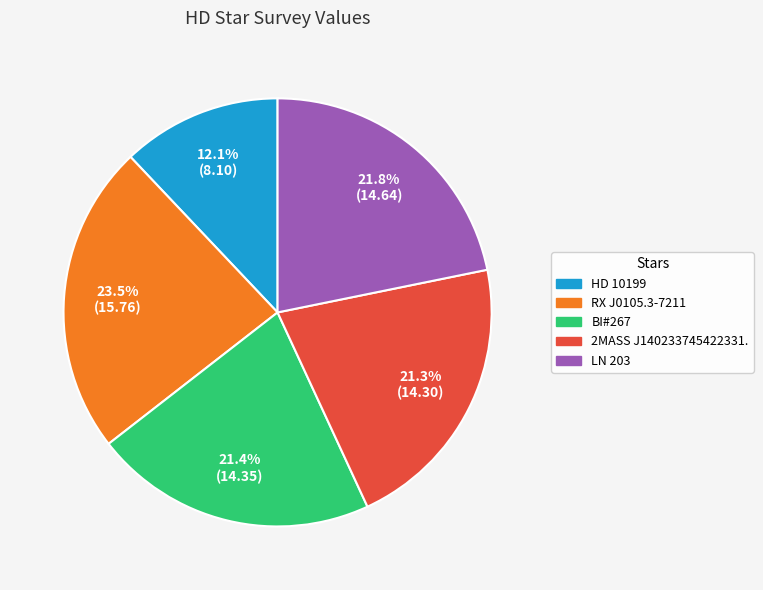

Is there a majority slice in this chart?

No